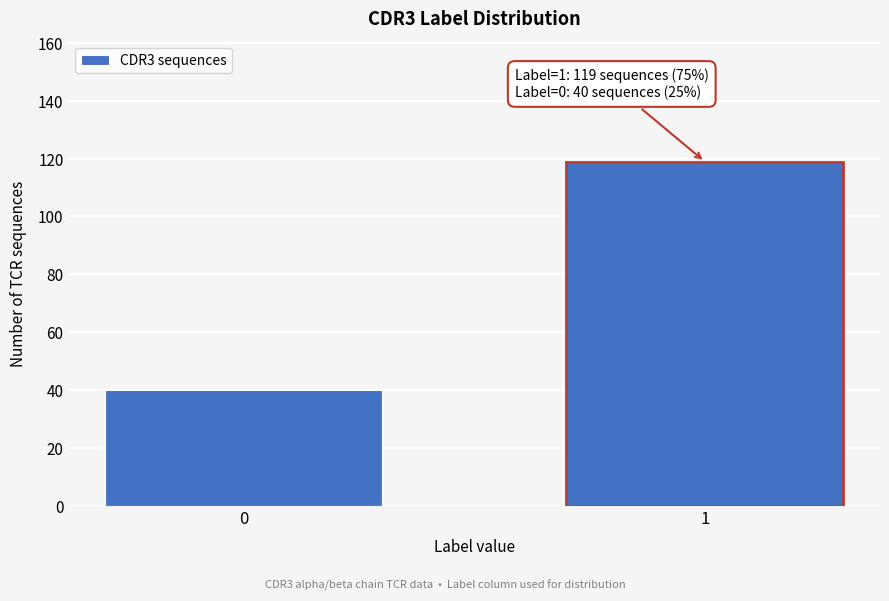

Reading right to left, transcribe all the data shown in this chart.

1=119	0=40